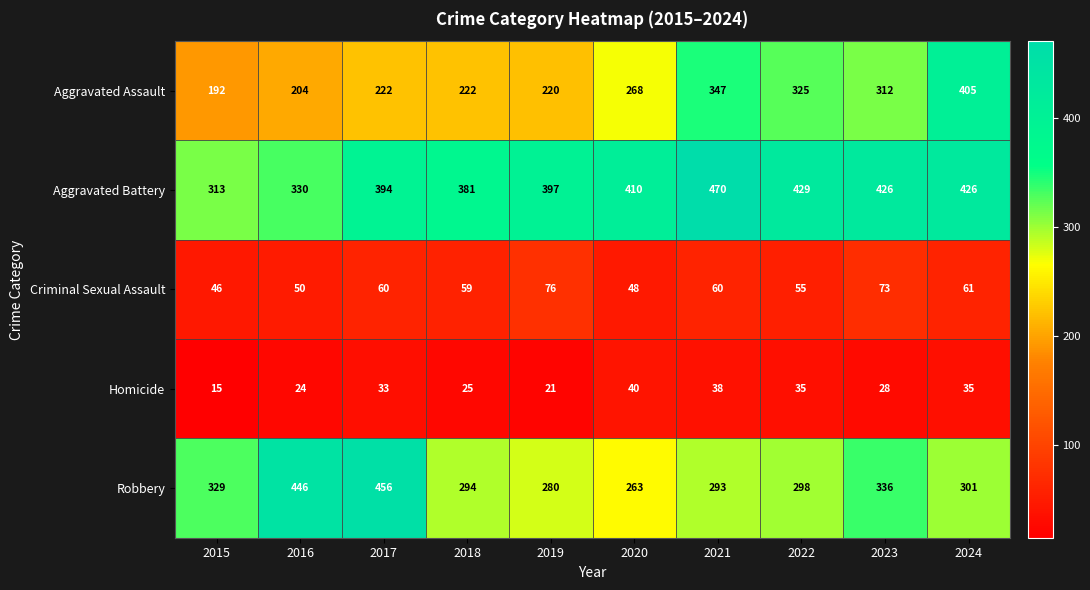

Which series has the widest spread of values?

Aggravated Assault